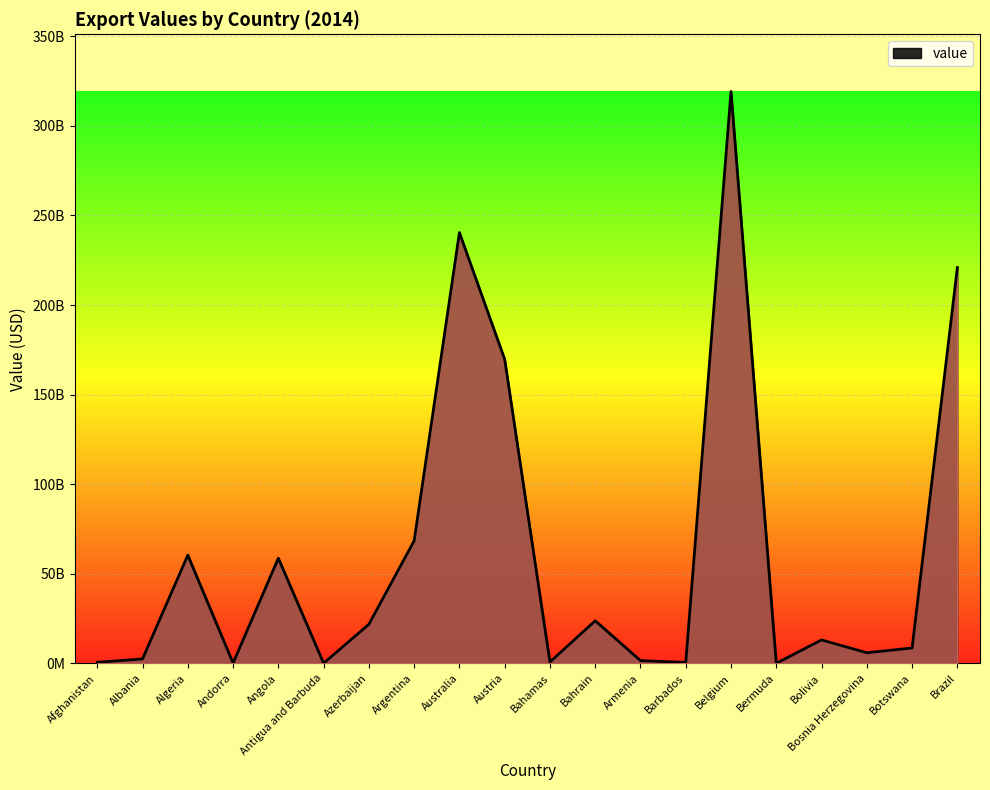

Does the chart have visible grid lines?

Yes